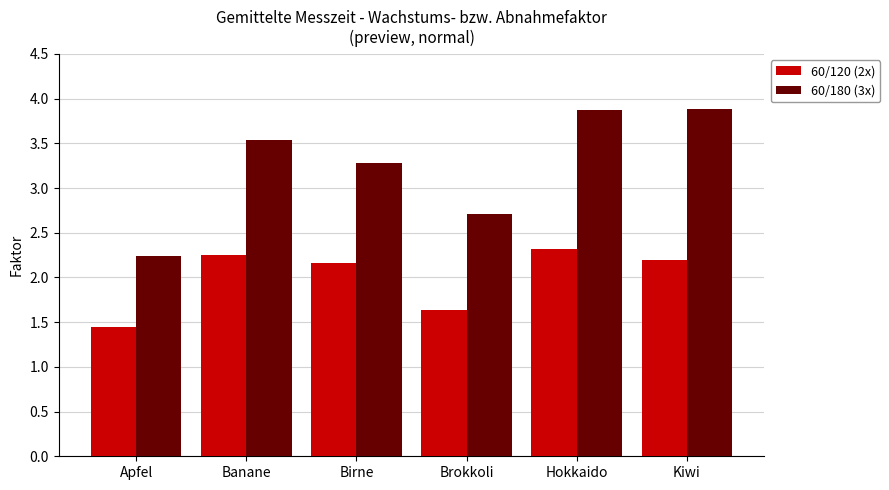

List the series in order of their overall mean, lowest first.

60/120 (2x), 60/180 (3x)